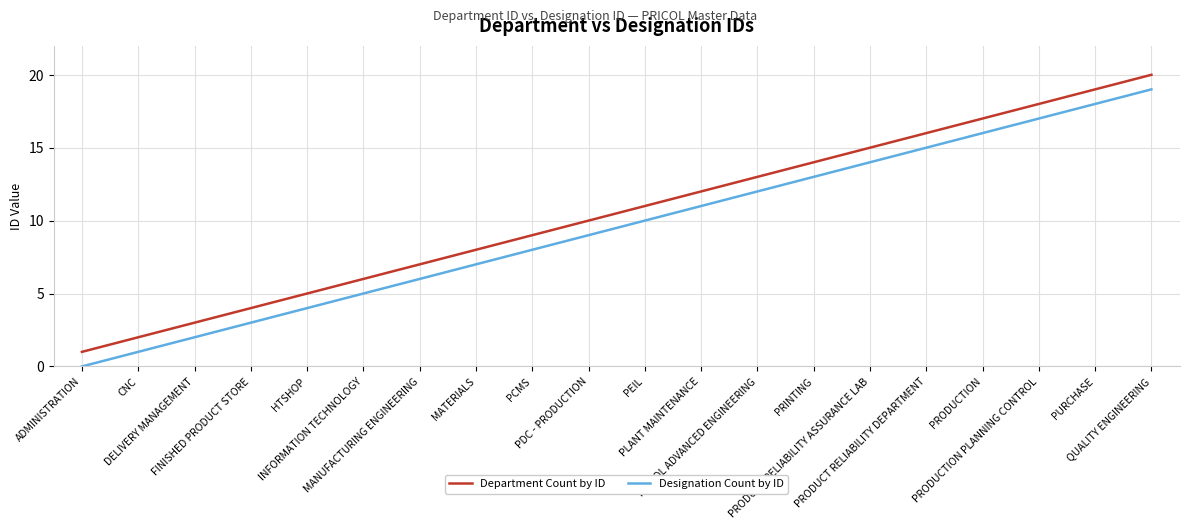

Reading right to left, what are all the values shown in this chart?

Department Count by ID: 20	19	18	17	16	15	14	13	12	11	10	9	8	7	6	5	4	3	2	1
Designation Count by ID: 19	18	17	16	15	14	13	12	11	10	9	8	7	6	5	4	3	2	1	0